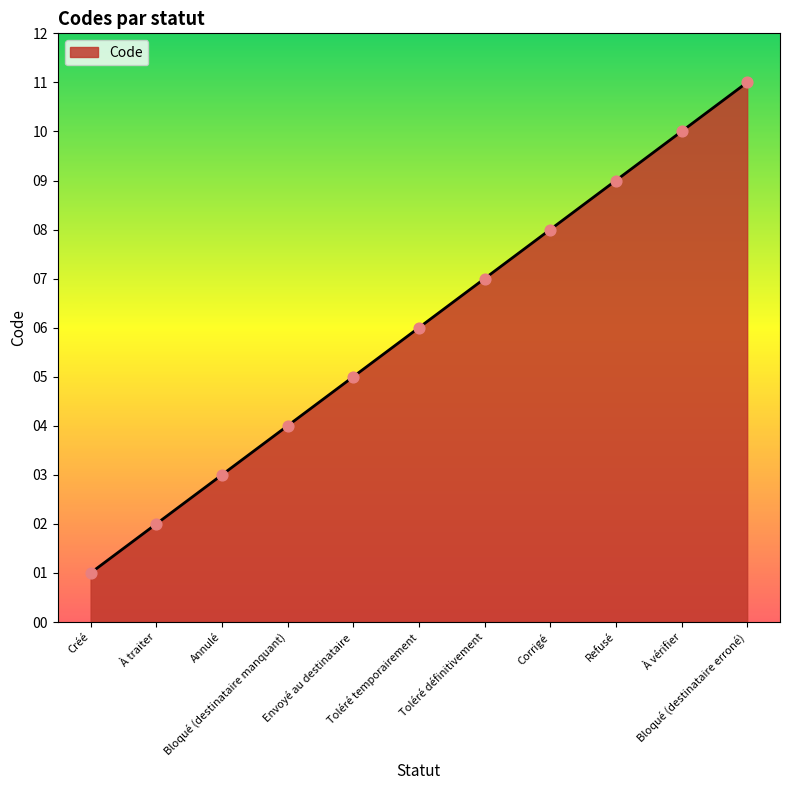

What is the change in value from Annulé to Toléré temporairement?

+3